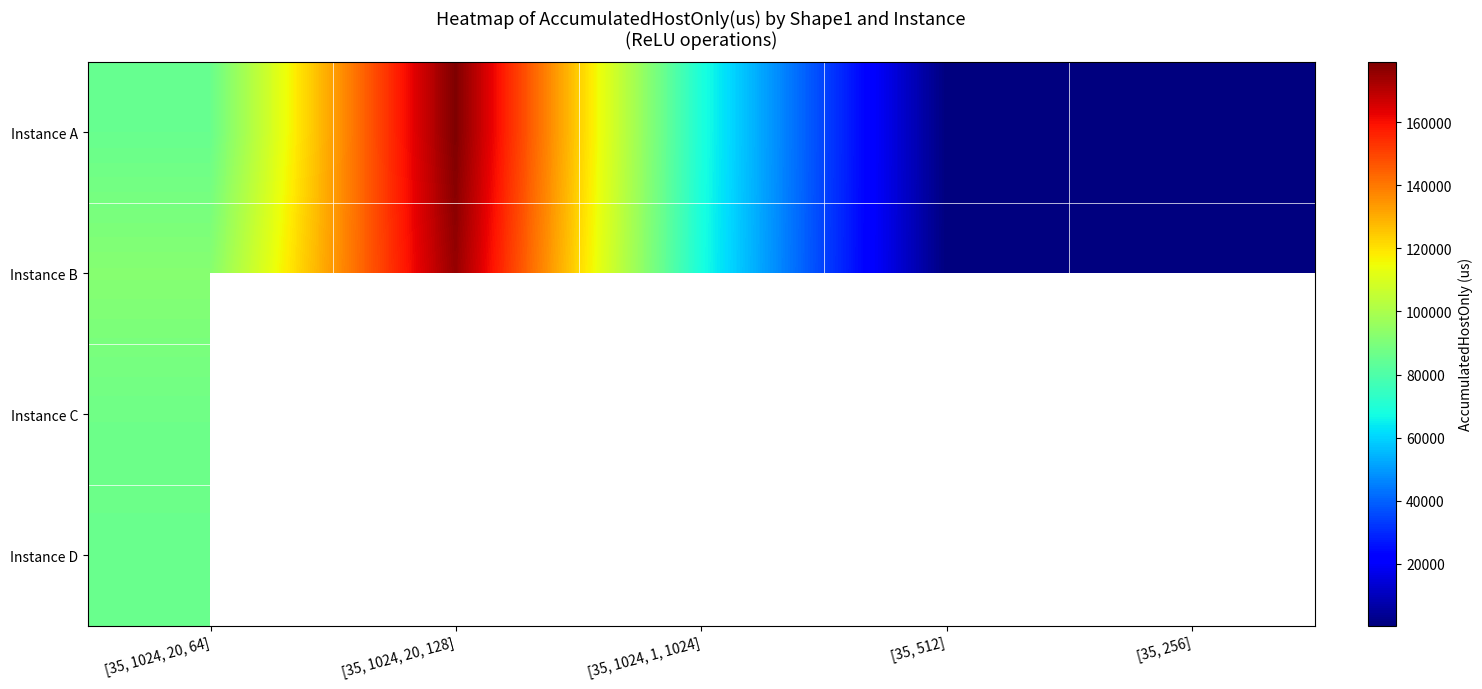

Is it true that Instance C equals 87010.5 at [35, 1024, 20, 64]?

True